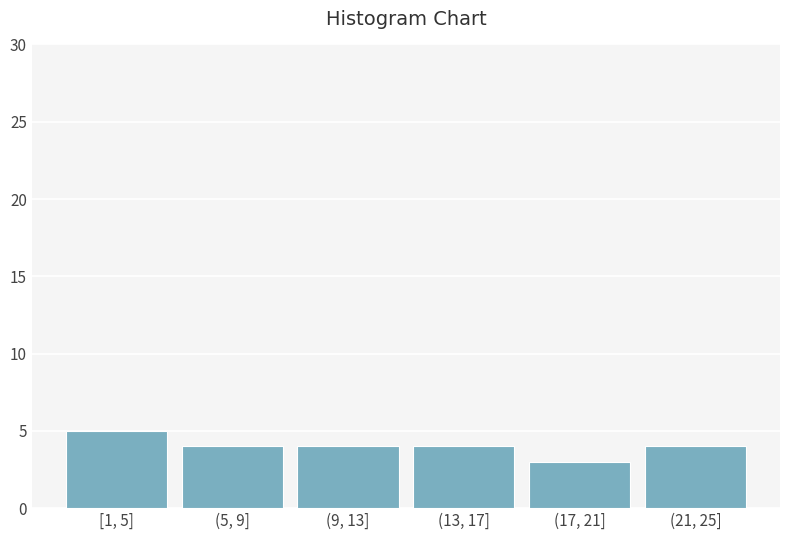

Reading right to left, what are all the values shown in this chart?

4	3	4	4	4	5